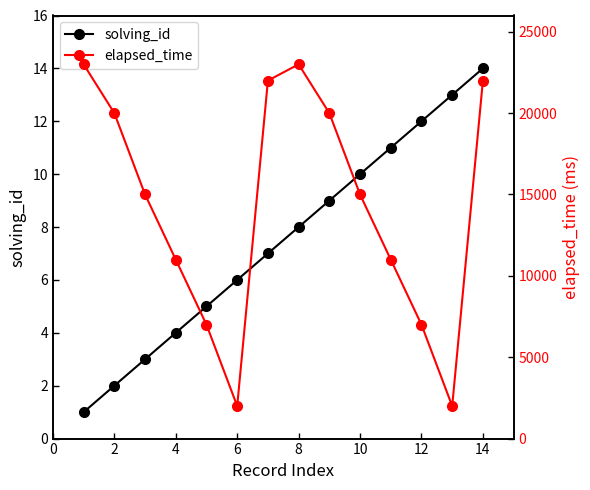

The solving_id series shows 2 at 2. True or false?

True